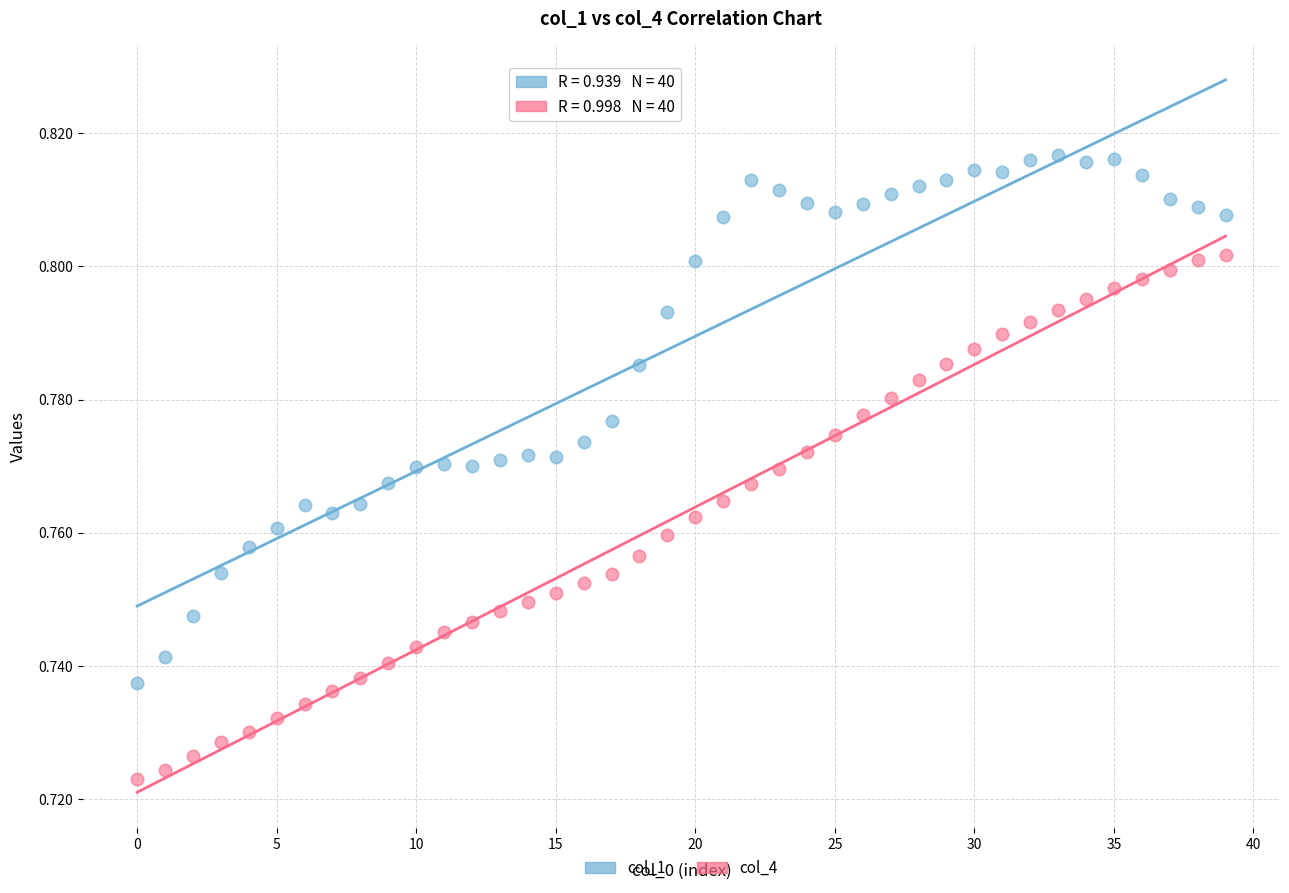

Which series contains the lowest Y value?

col_4